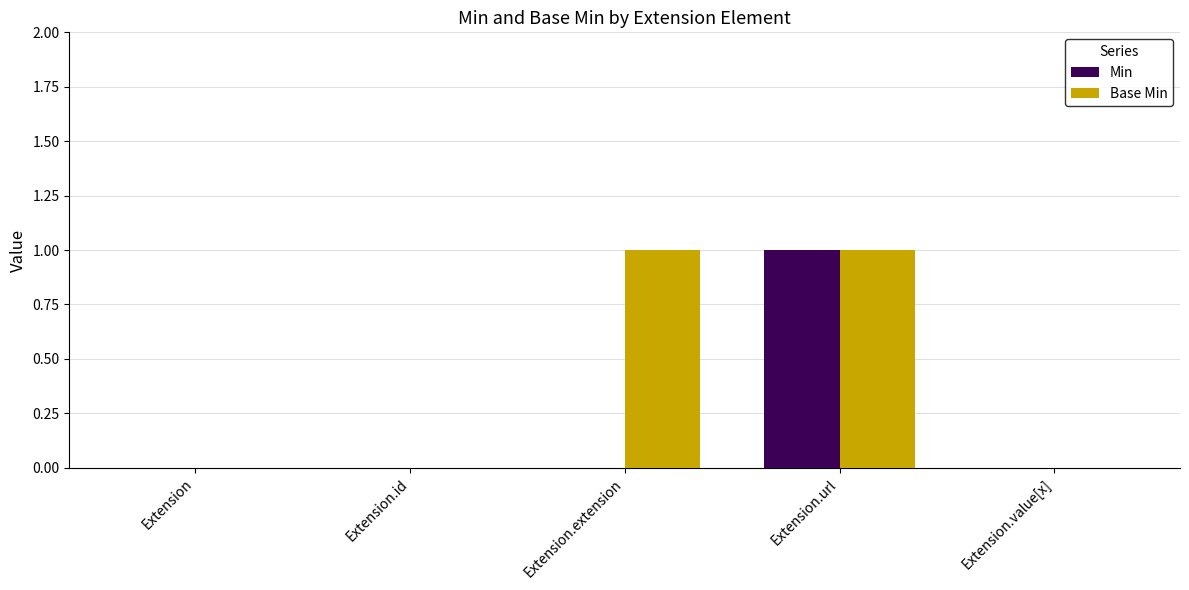

At which category is the sum across all series the highest?

Extension.url